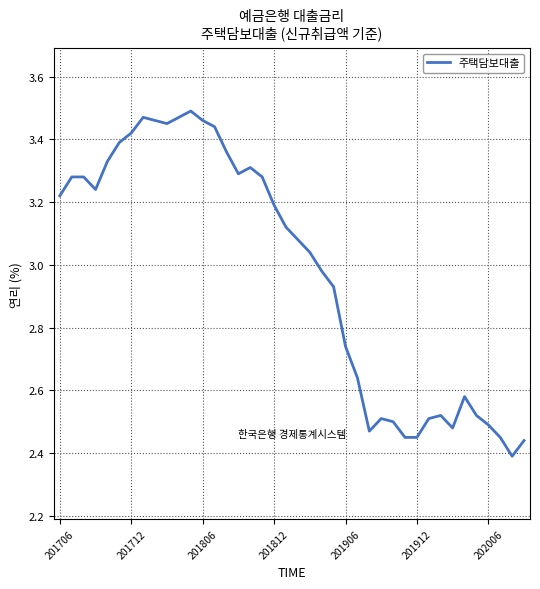

What is the difference between the maximum and minimum values?

1.1